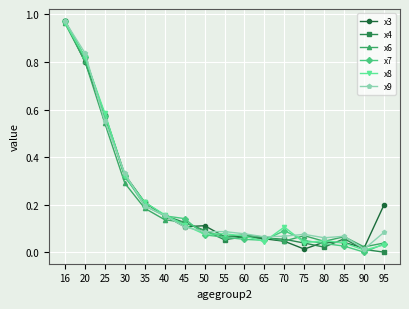

True or false: x4 has more than 0 interior local peaks.

True